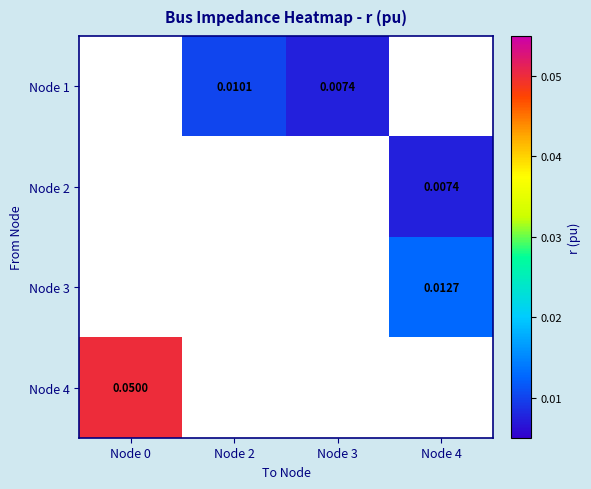

Is it true that Node 4 equals 0.0 at Node 2?

True